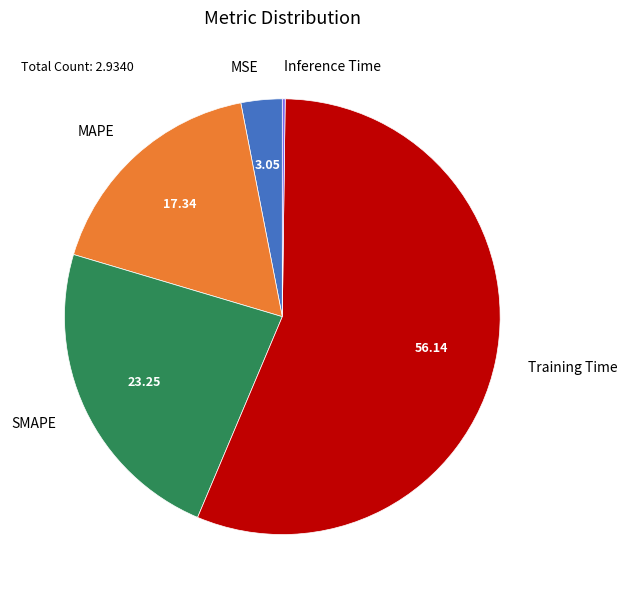

Is it true that SMAPE is 23% of the pie?

True